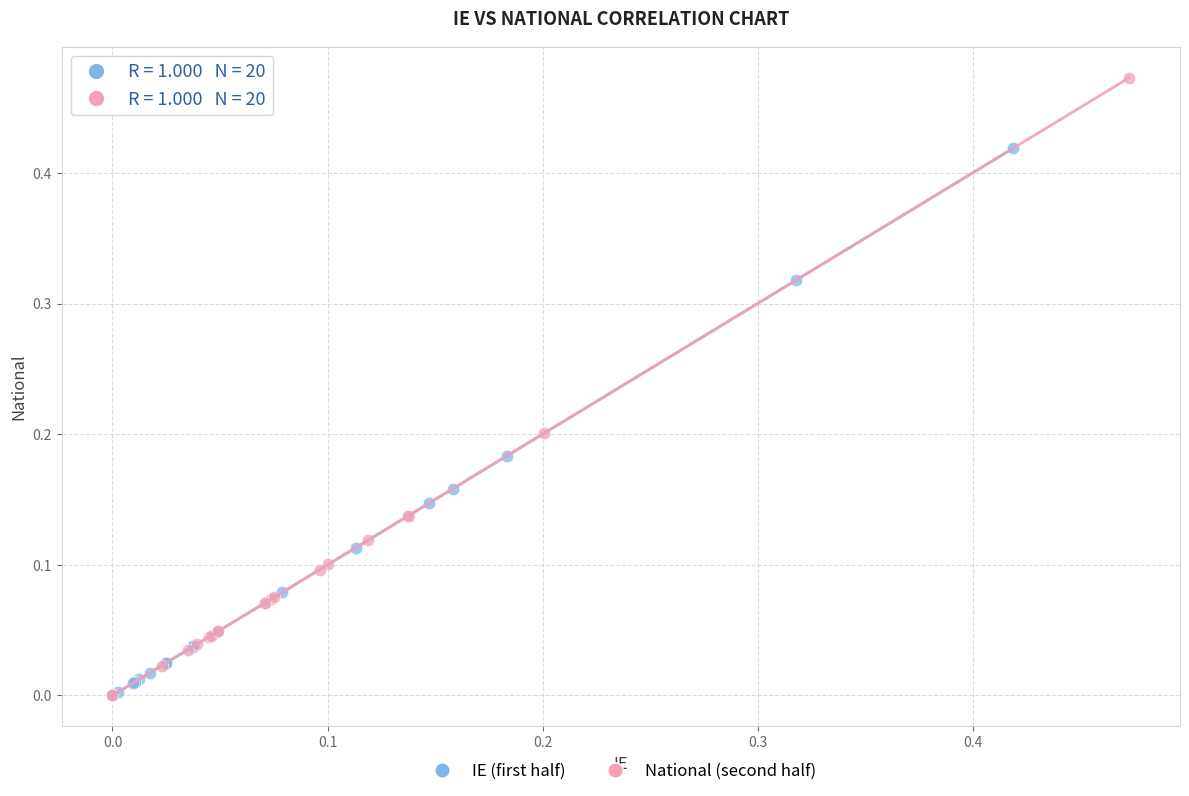

Which series contains the highest Y value?

National (second half)